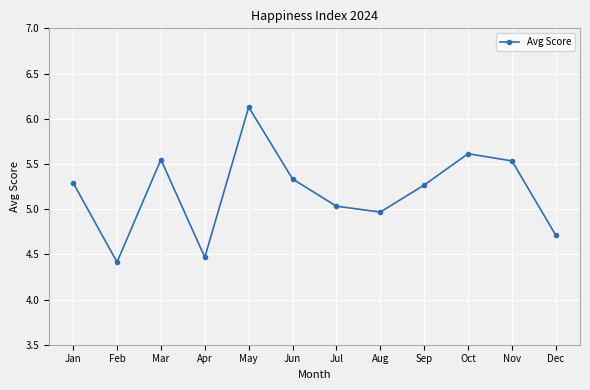

Is this an area chart (filled region under the line)?

No